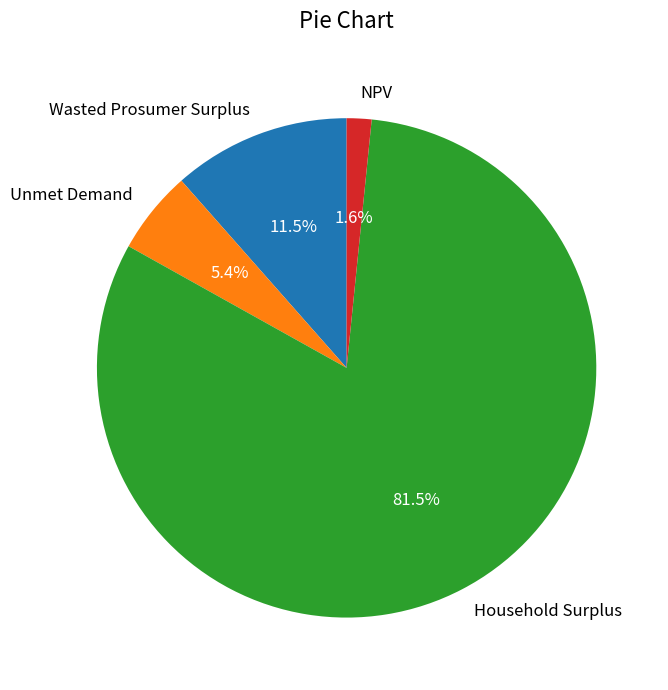

Does Household Surplus account for over 50% of the chart?

Yes